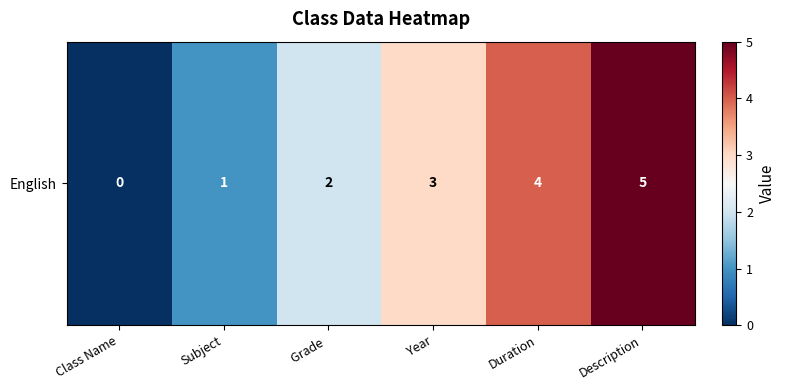

Reading left to right, transcribe all the data shown in this chart.

Class Name=0	Subject=1	Grade =2	Year=3	Duration=4	Description=5